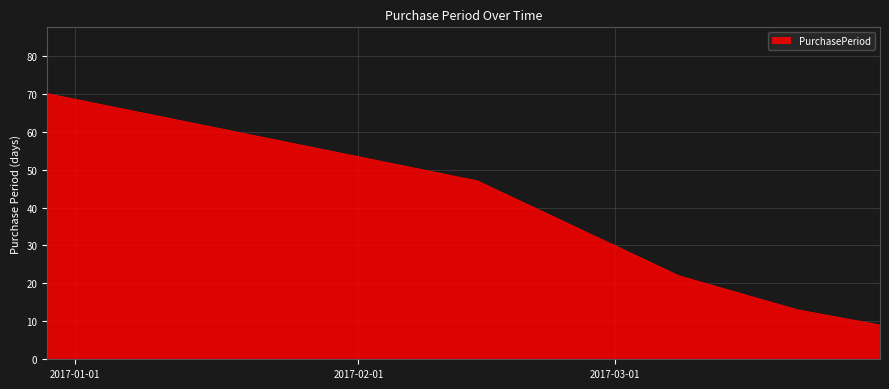

What is the minimum value shown in the chart?

9